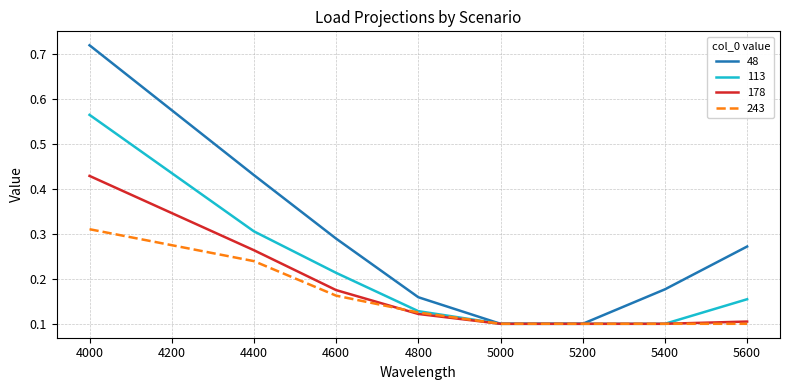

List the series in order of their overall mean, highest first.

48, 113, 178, 243